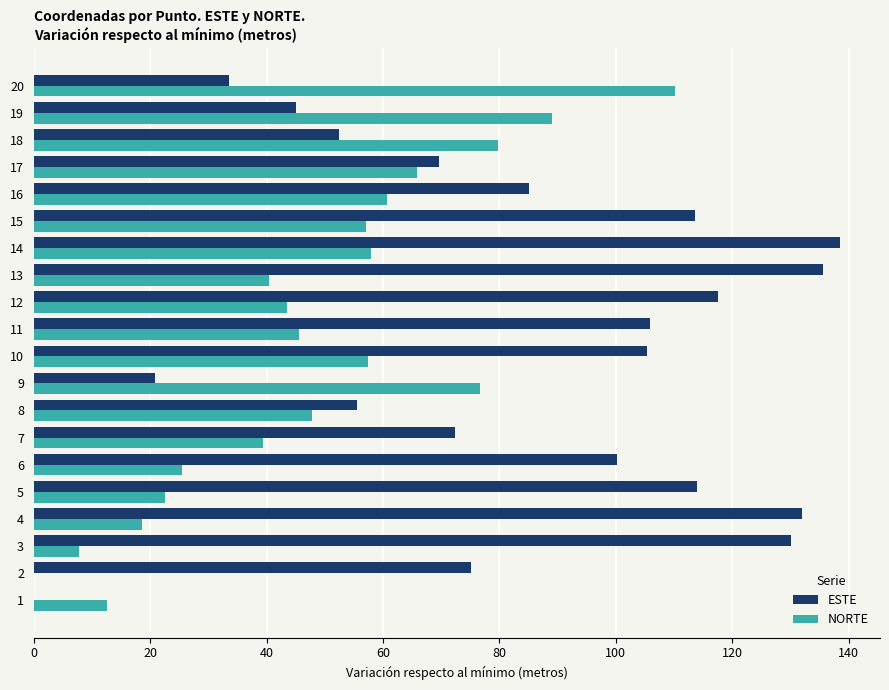

What is the sum of all ESTE values?

1702.5